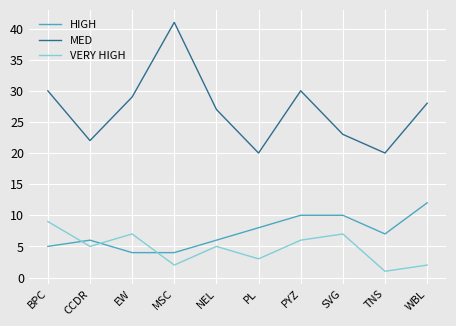

What is the difference between the HIGH values at BPC and MSC?

1